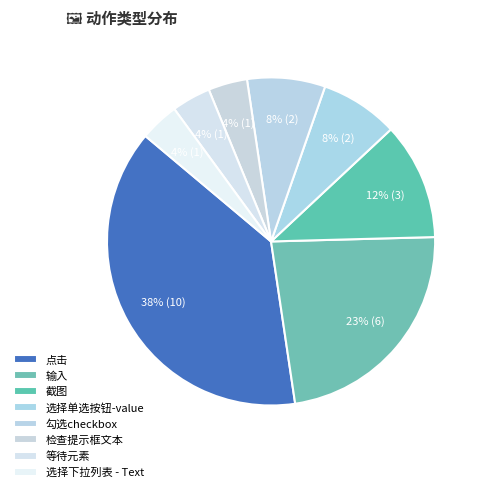

To the nearest percent, what is the average slice percentage?

12%